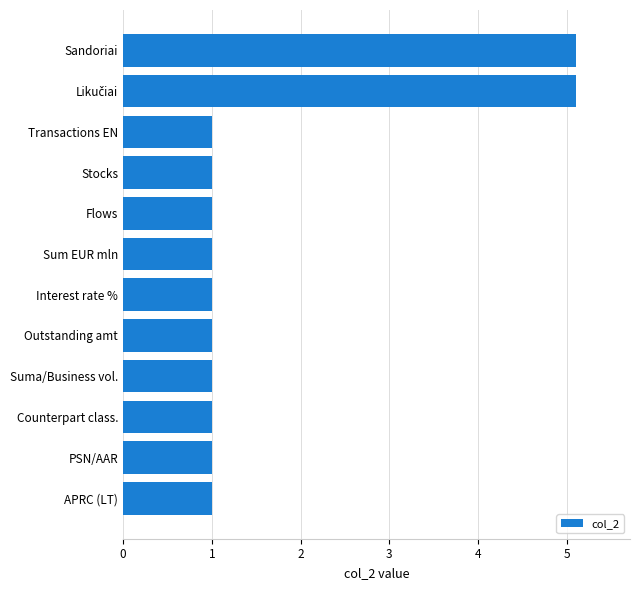

What is the difference between the second highest and second lowest values?

4.1